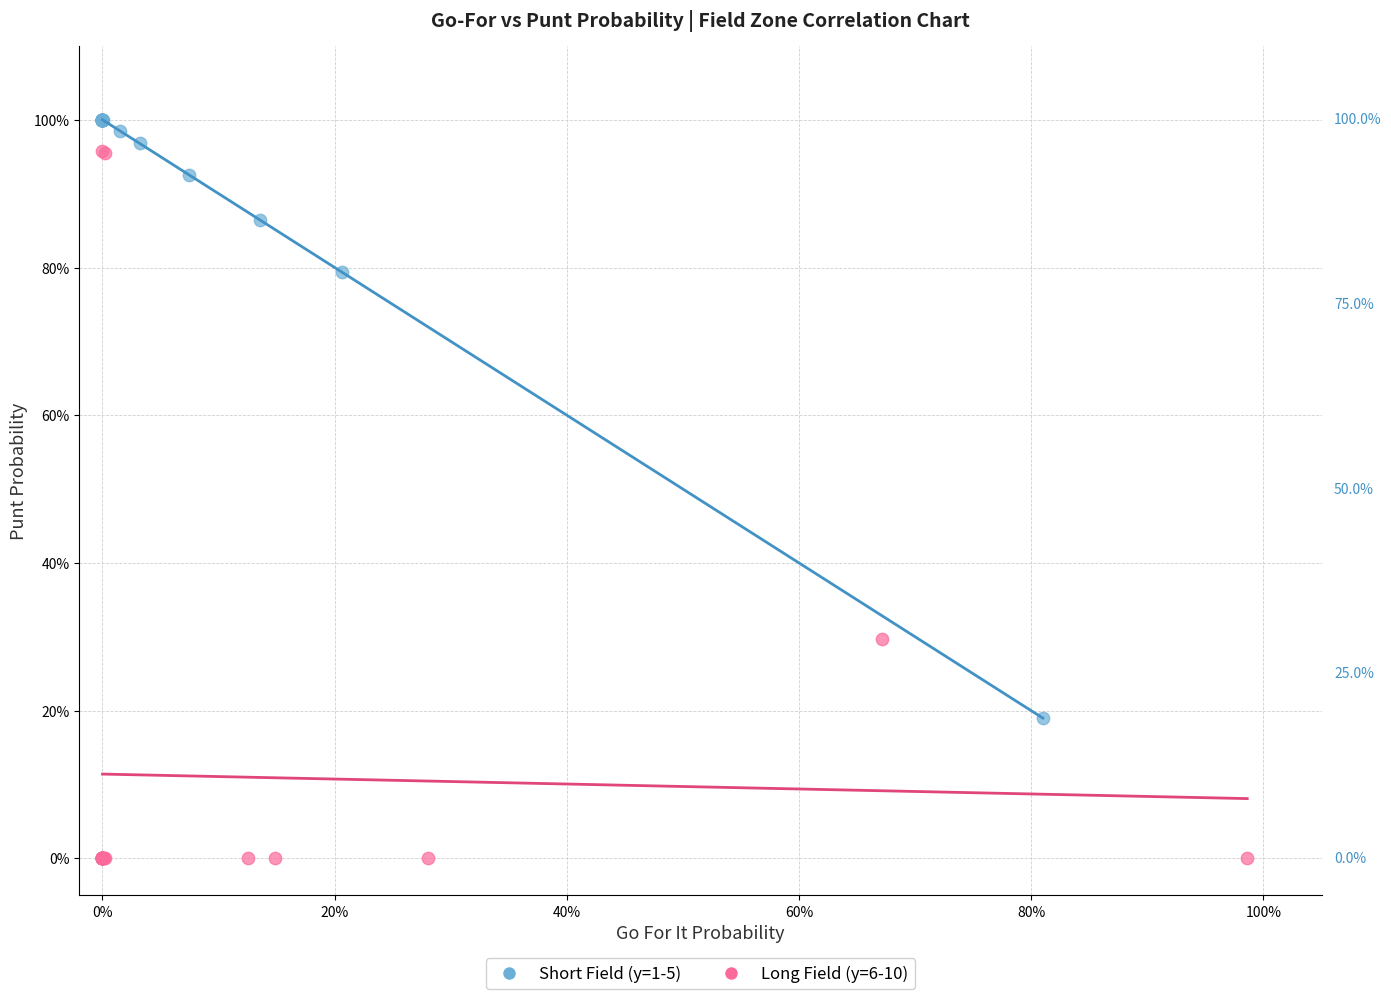

Which series has the widest spread of Y values?

Long Field (y=6-10)